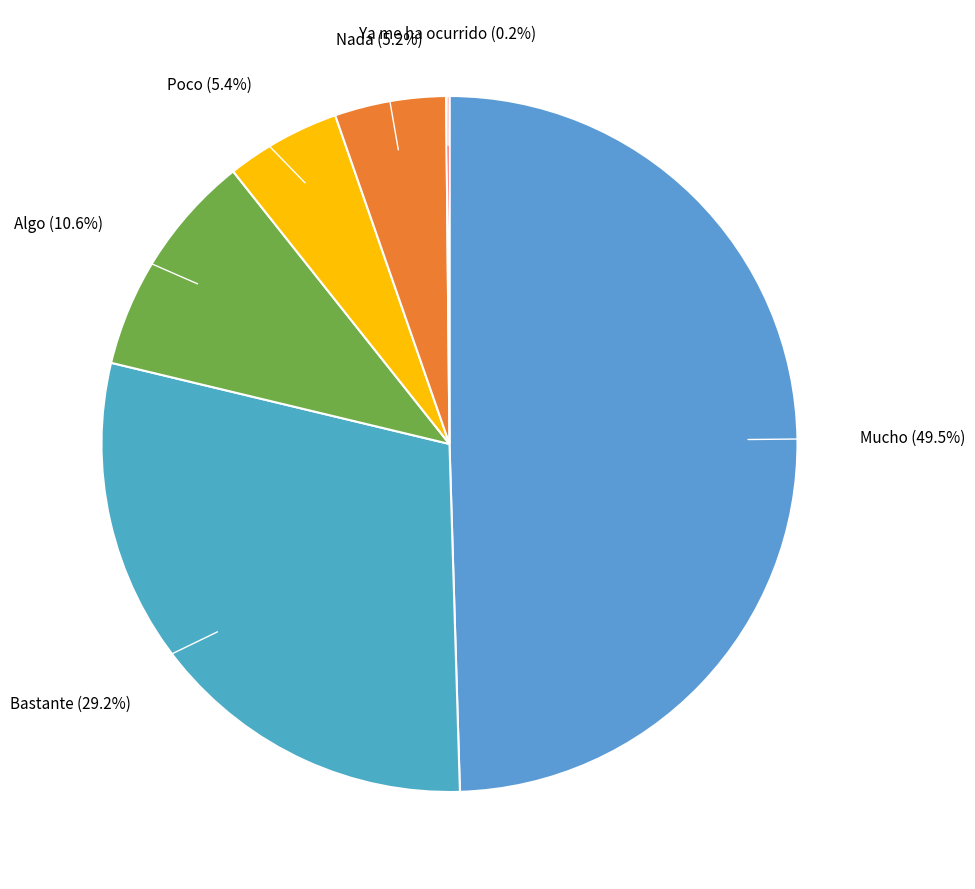

To the nearest percent, what percentage of the pie is Nada?

5%